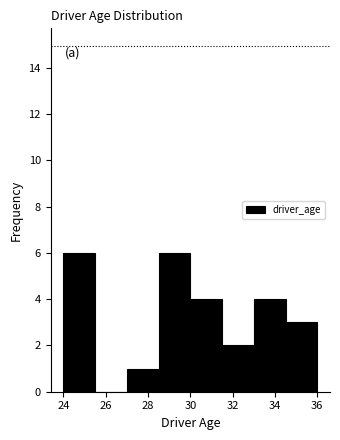

Reading left to right, transcribe this chart: for each bar, give the range it covers on the x-axis and its height. Neither the bar edges nor the heights are printed on the chart, so give them approximately, as read against the axes.

24.0 to 25.5: 6
25.5 to 27.0: 0
27.0 to 28.5: 1
28.5 to 30.0: 6
30.0 to 31.5: 4
31.5 to 33.0: 2
33.0 to 34.5: 4
34.5 to 36.0: 3